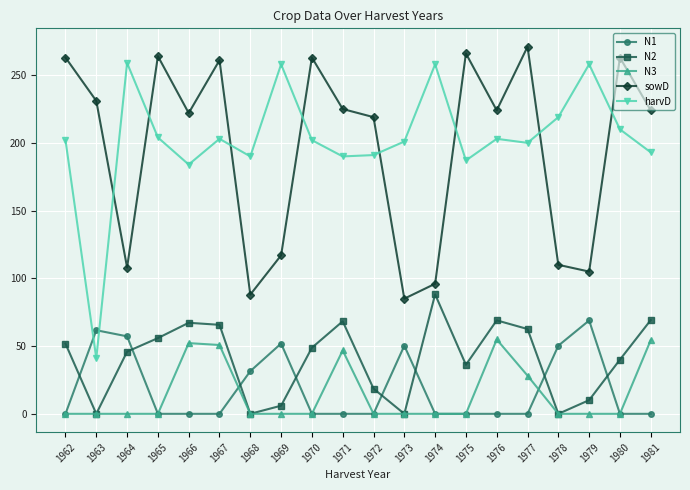

Does the chart display data point markers on the line(s)?

Yes